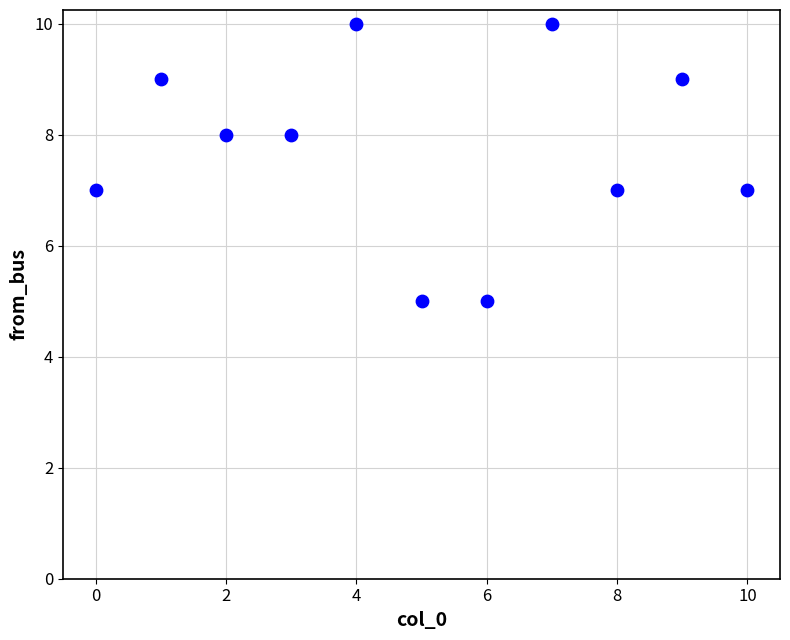

What is the range of Y values (max minus min)?

5